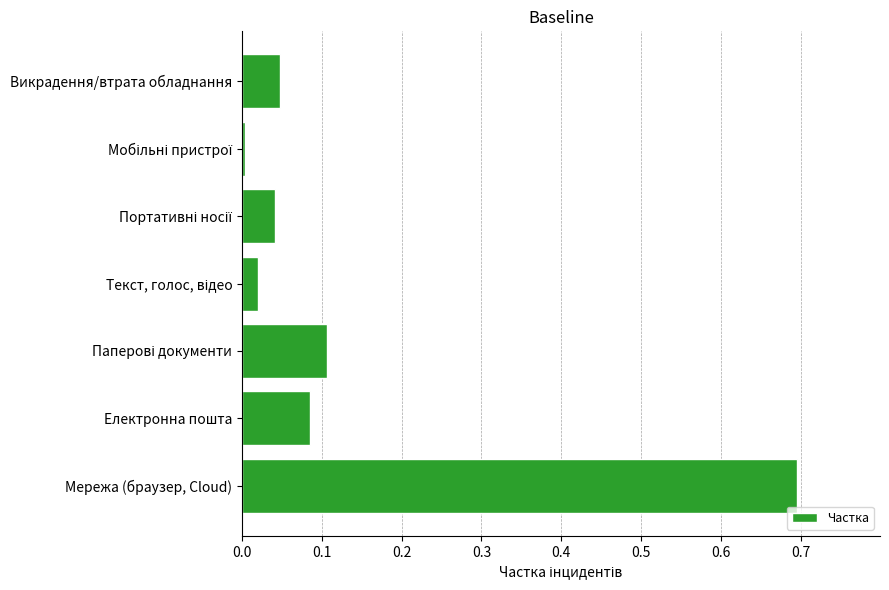

Are the bars horizontal?

Yes